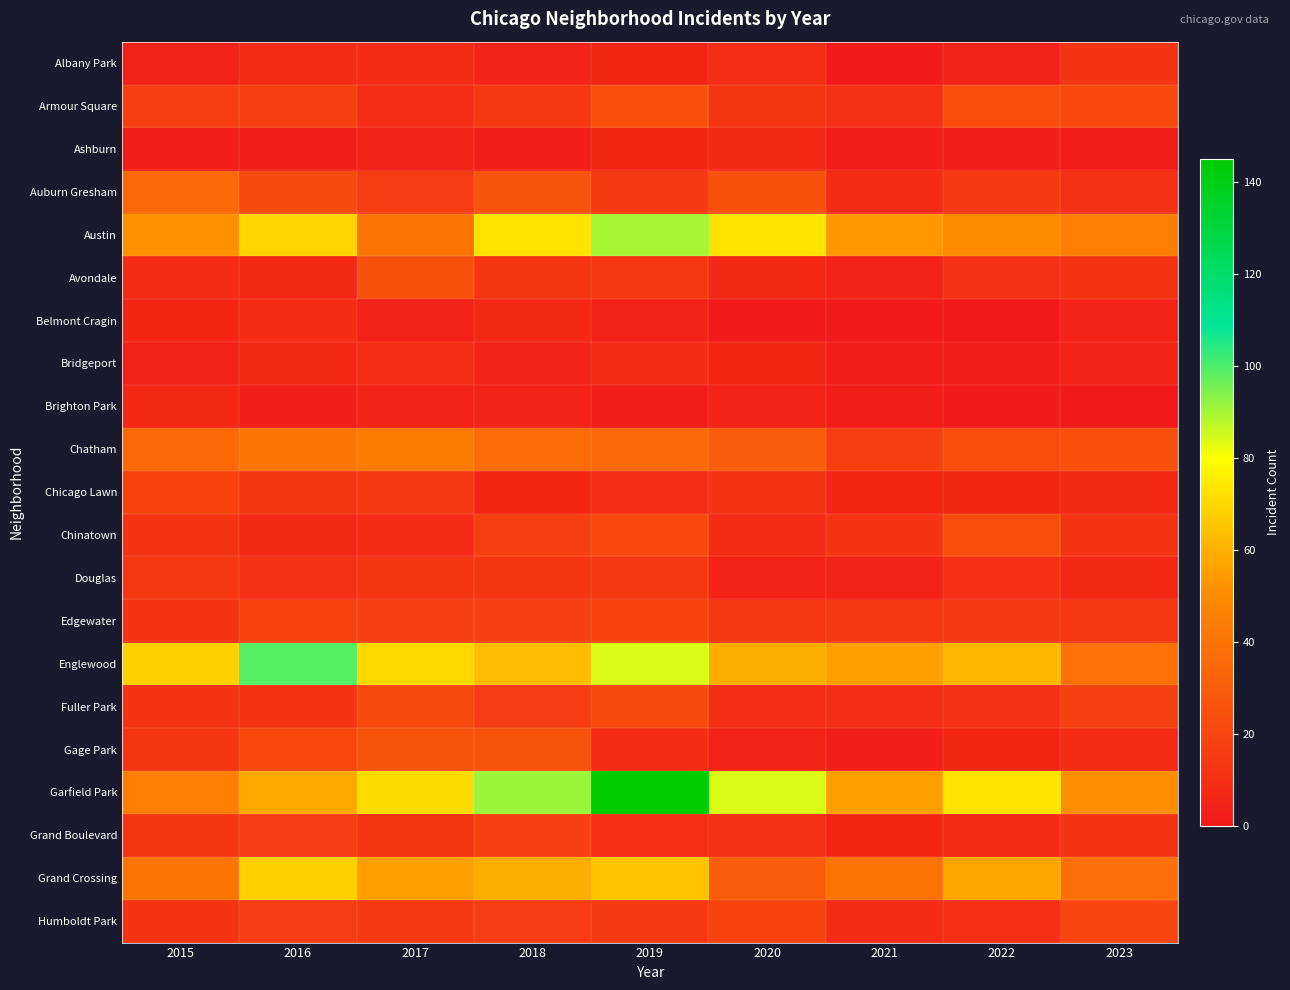

At how many categories does at least one series exceed 60?

7